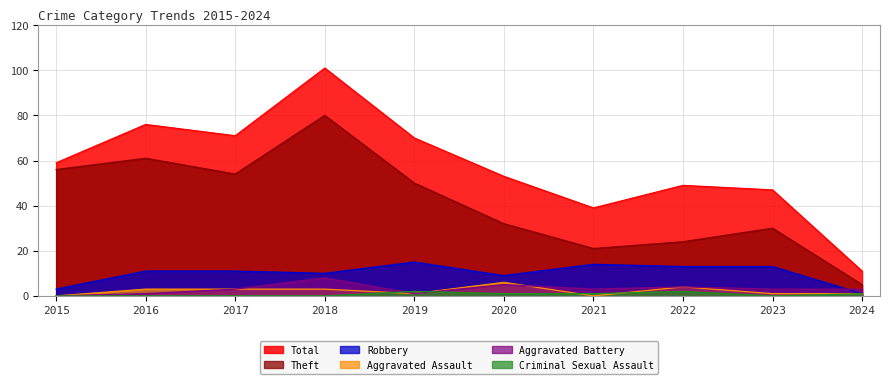

True or false: Criminal Sexual Assault has a value of 1 at 2024.

False